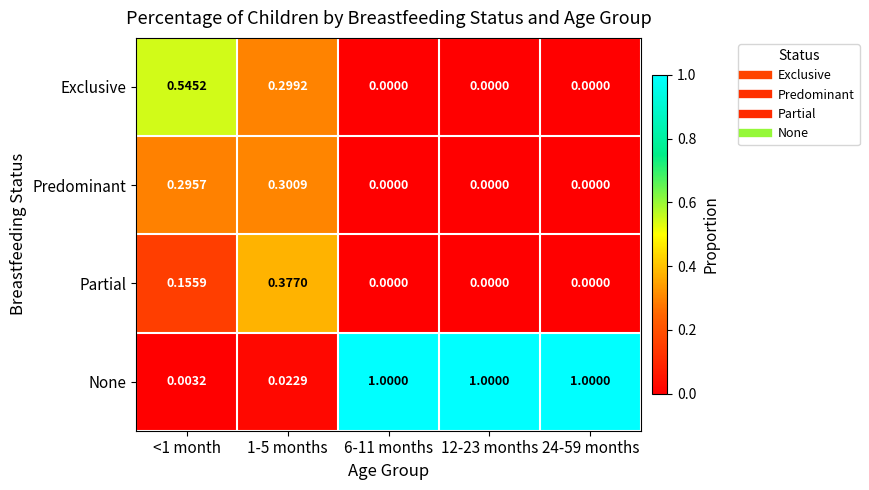

Which series changed the most between 1-5 months and 24-59 months?

None